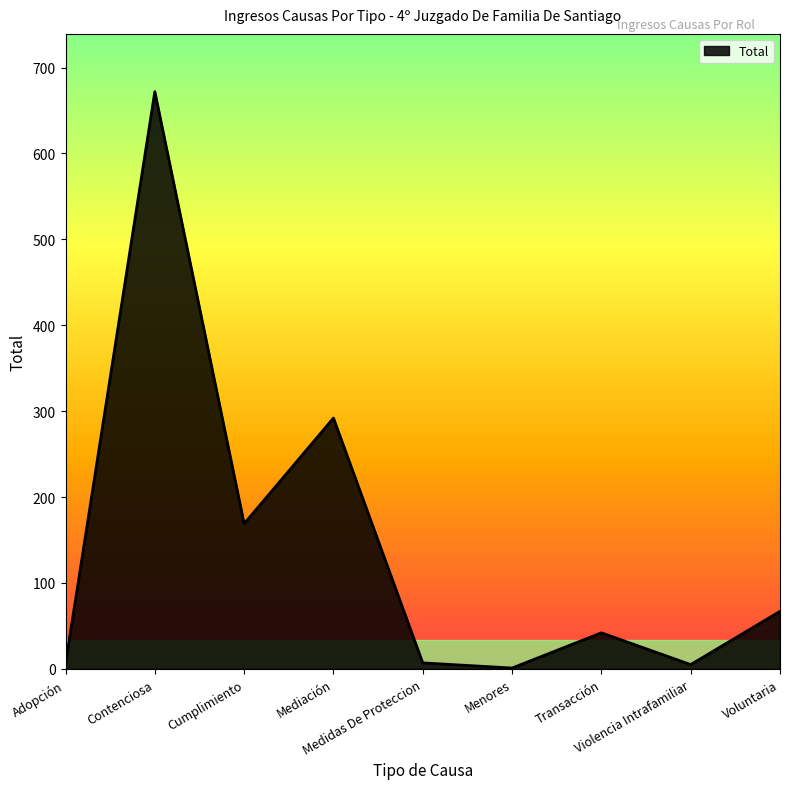

Is it true that the value at Mediación is 292?

True